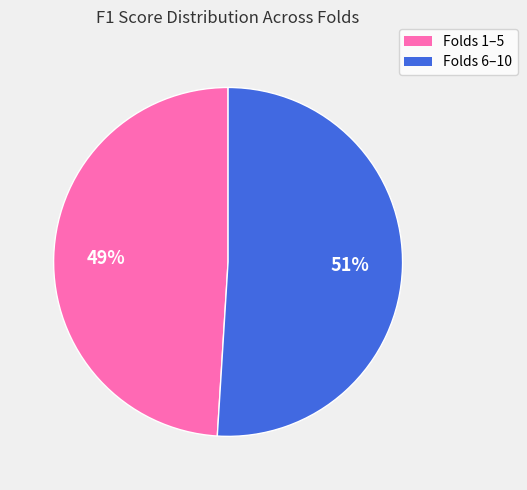

Combined, do Folds 1–5 and Folds 6–10 account for over 50%?

Yes